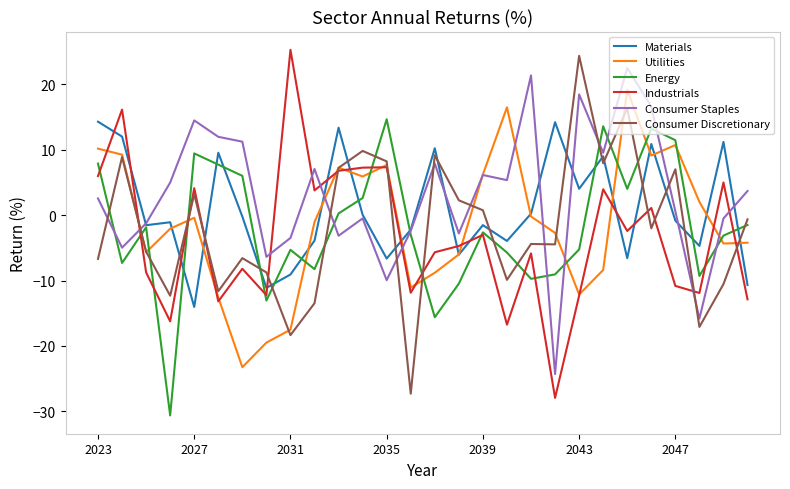

How many distinct data groups are displayed?

6